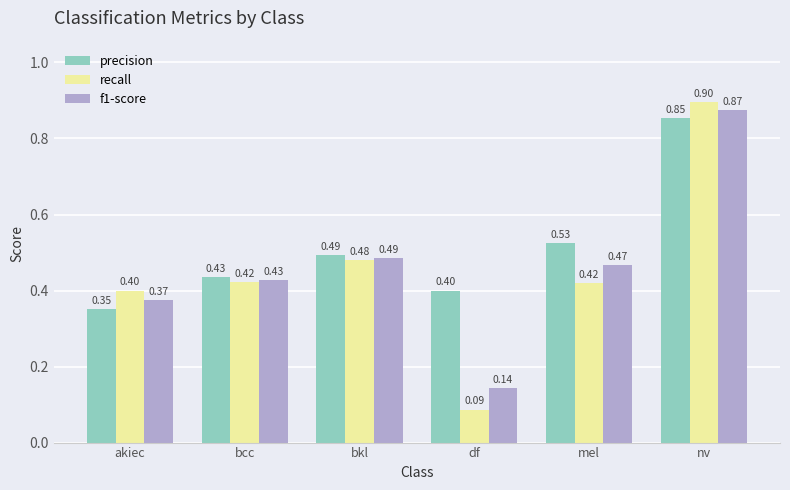

At how many categories does at least one series exceed 0?

6